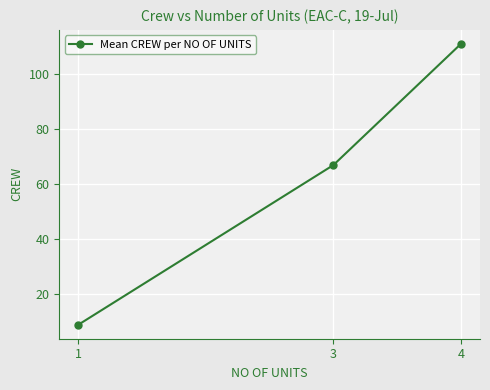

What is the ratio of the value at 3 to the value at 4?

0.6